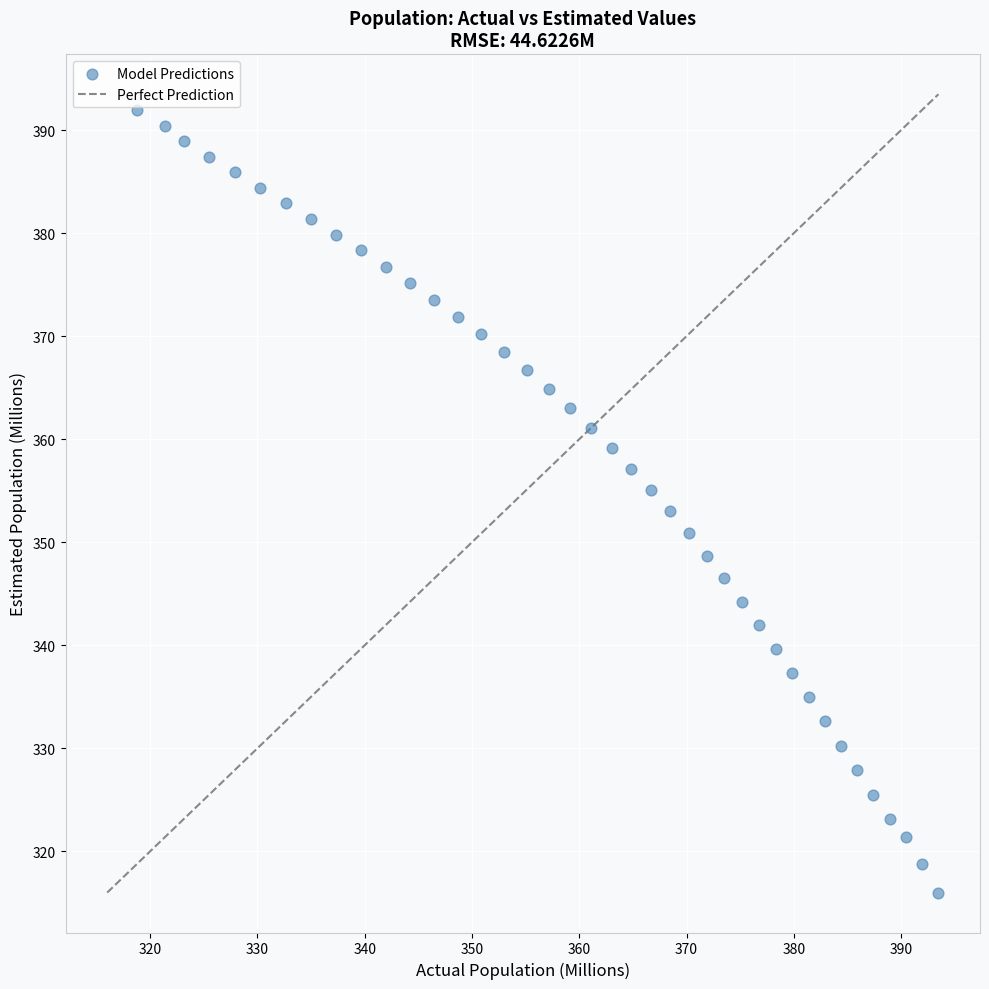

What is the range of X values (max minus min)?

74.7